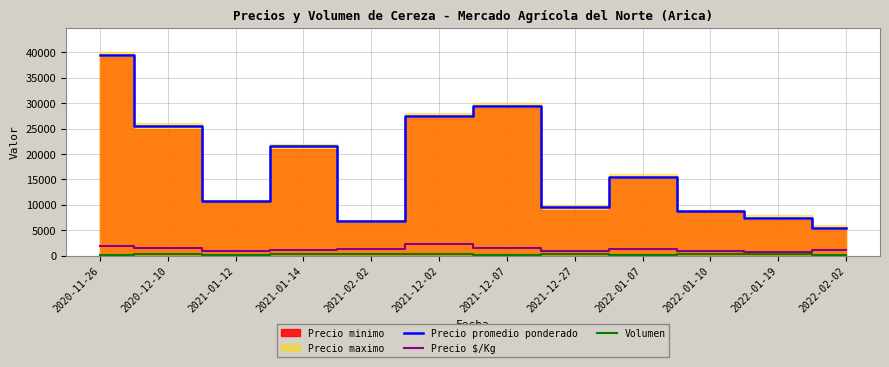

True or false: Volumen and Precio promedio ponderado cross at least once.

False